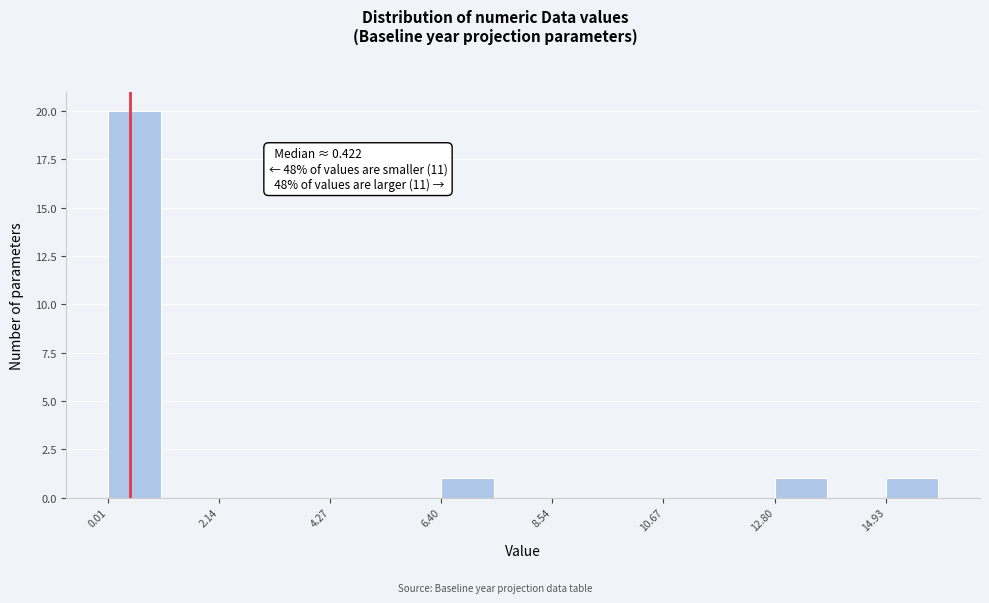

Around what value on the x-axis is the tallest bar? Give the approximate position of its centre, as read against the axis.

0.5